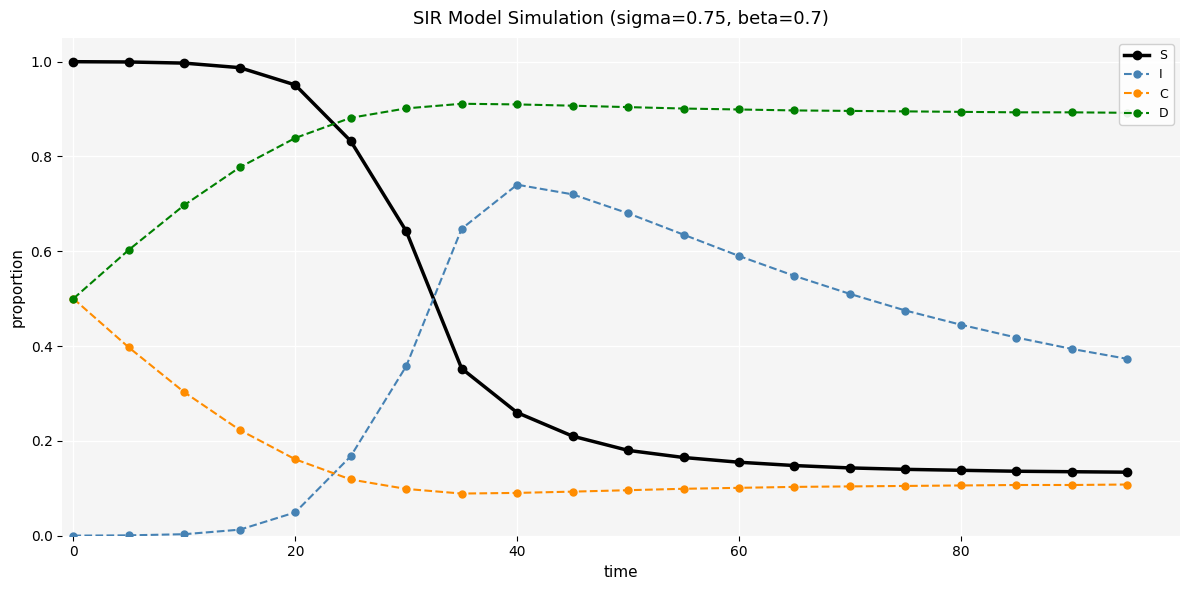

Which series has the largest range (max minus min)?

S